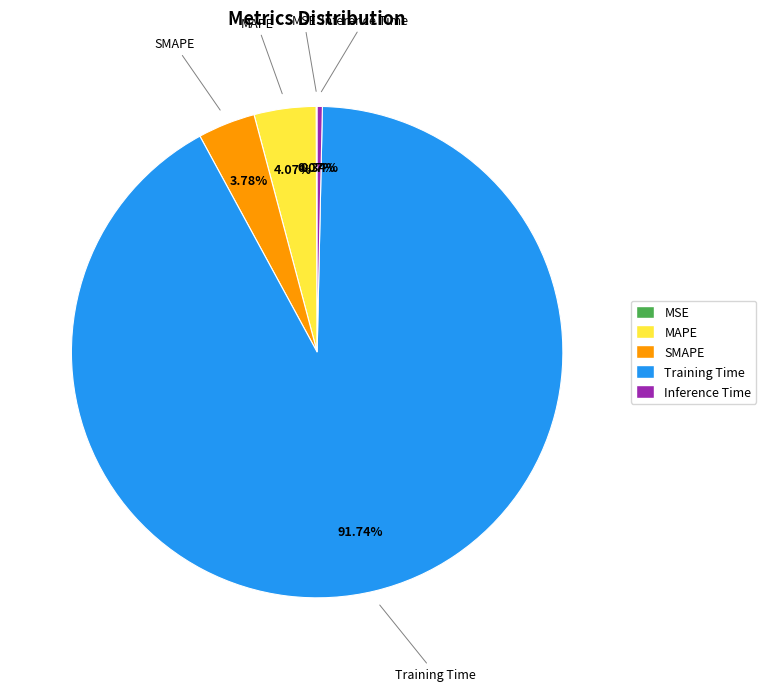

Between SMAPE and Inference Time, which is larger?

SMAPE